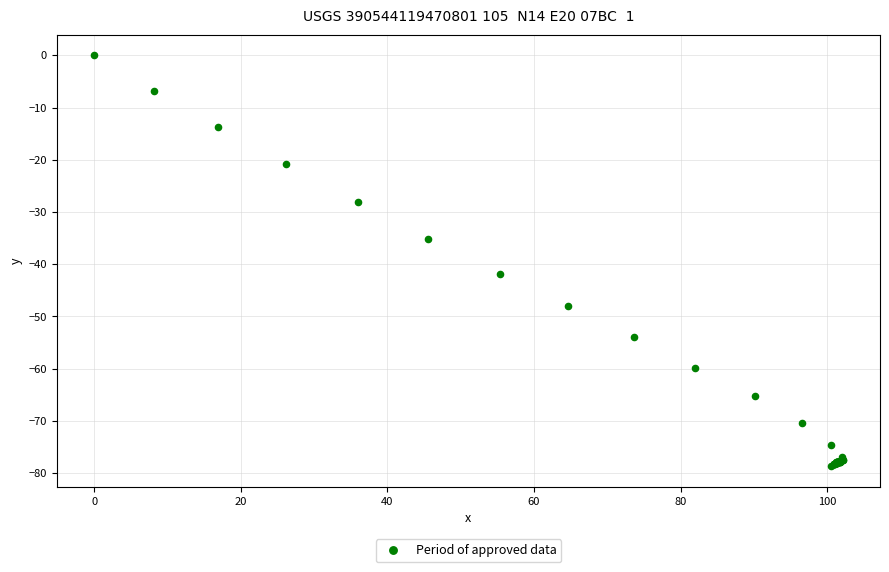

What Y value in the scatter plot is closest to -39?

-41.8